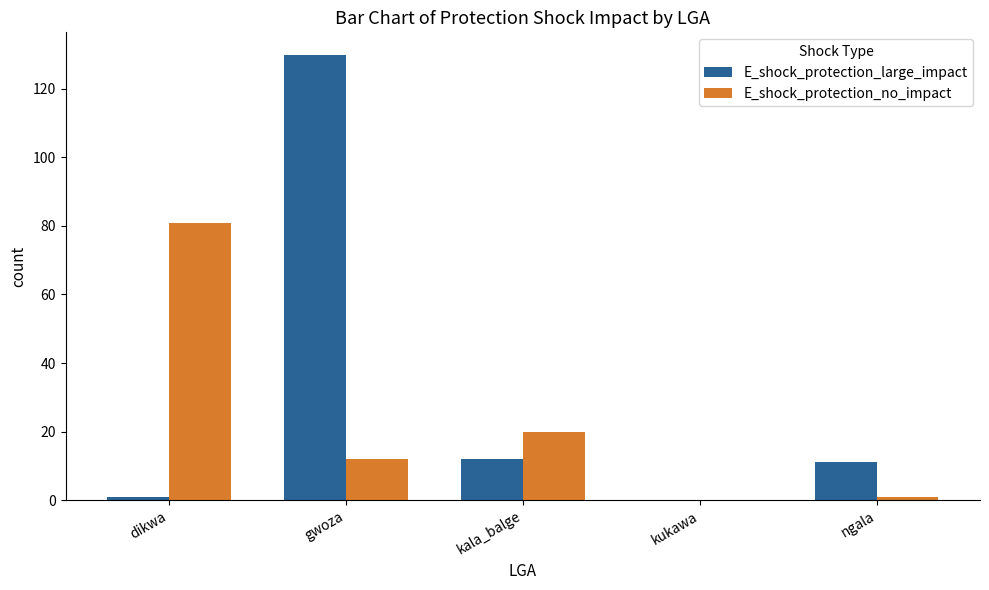

What is the difference between the E_shock_protection_no_impact values at ngala and kala_balge?

19